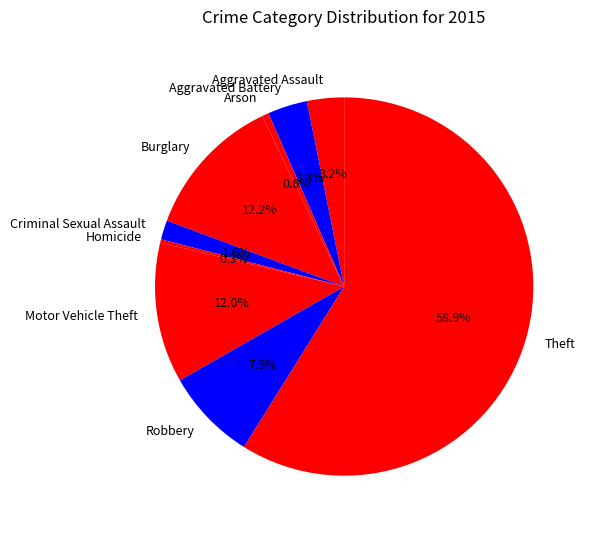

Do Criminal Sexual Assault and Homicide together represent more than half of the pie?

No